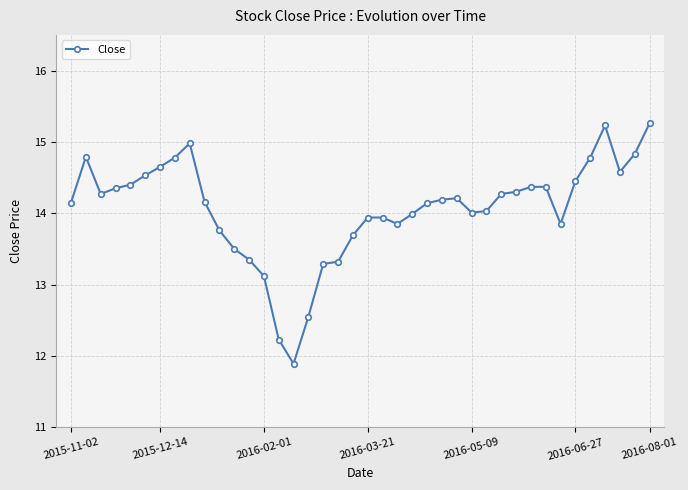

Count the number of categories in the chart.

40